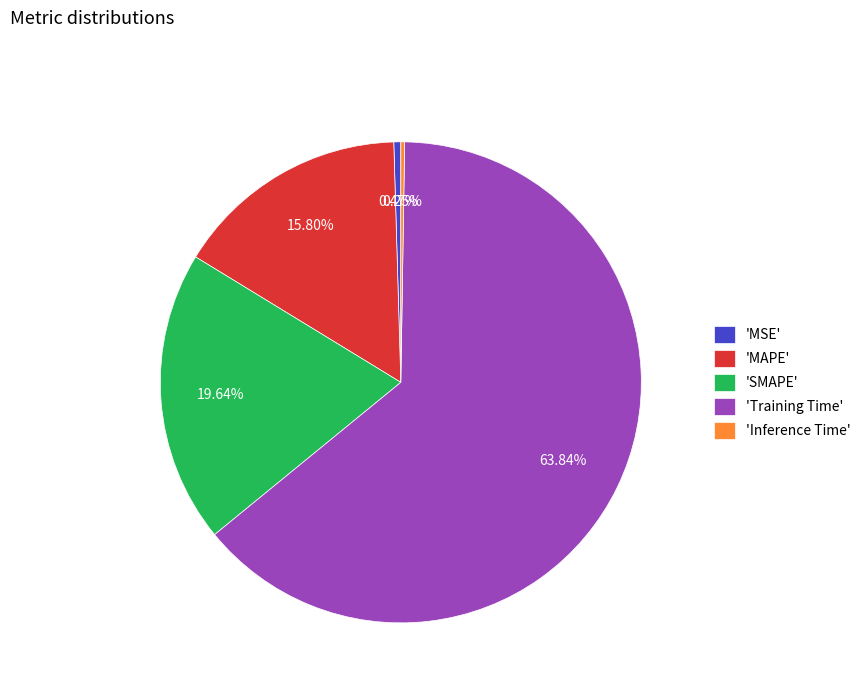

What is the largest slice in the pie chart?

'Training Time'